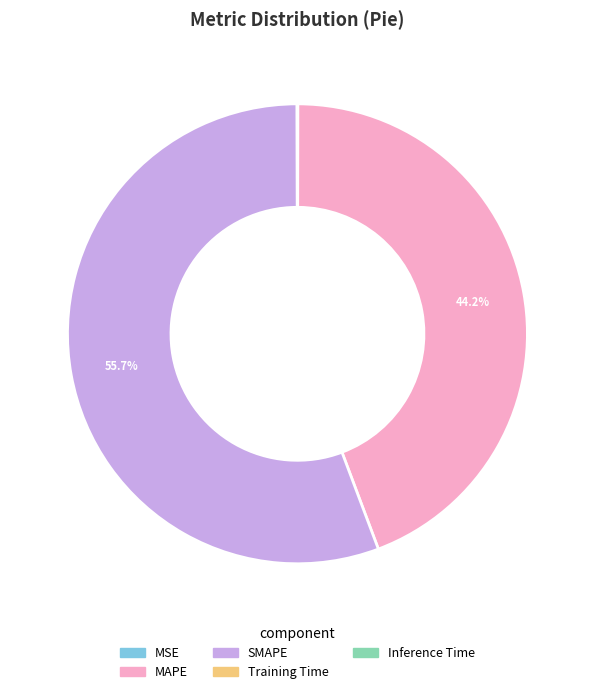

To the nearest percent, what is the difference between the largest and smallest slice percentages?

56%